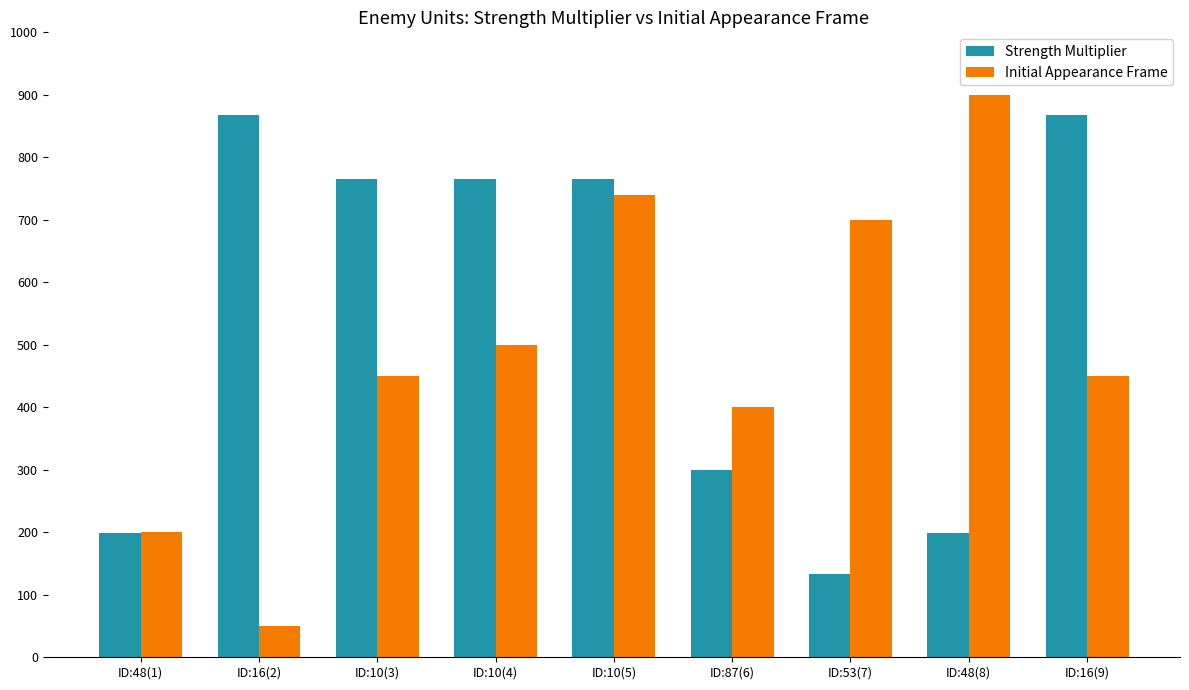

Between ID:16(2) and ID:16(9), which series saw the biggest shift?

Initial Appearance Frame